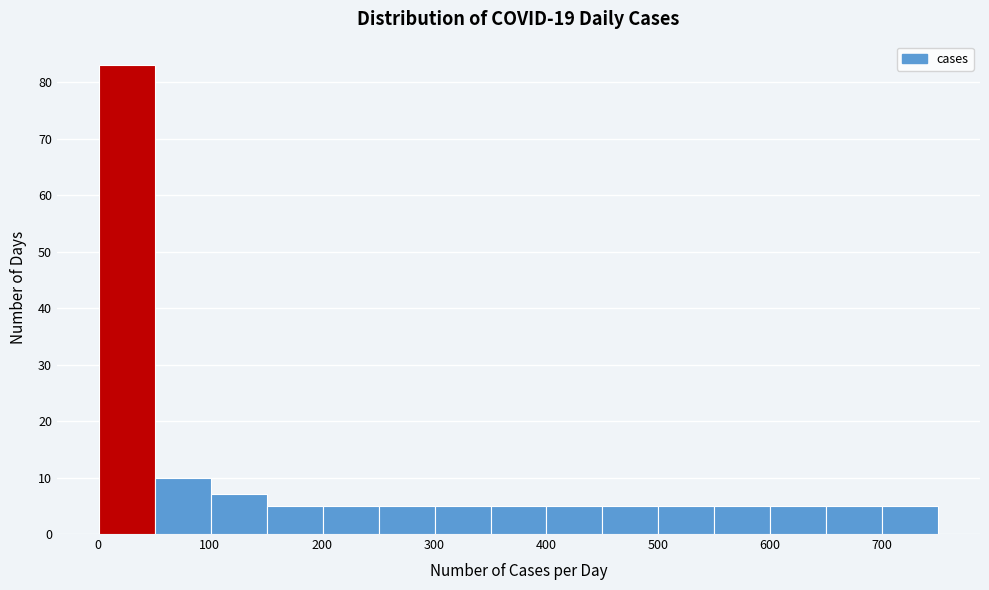

Over which range of the x-axis is the bar tallest?

0 to 50